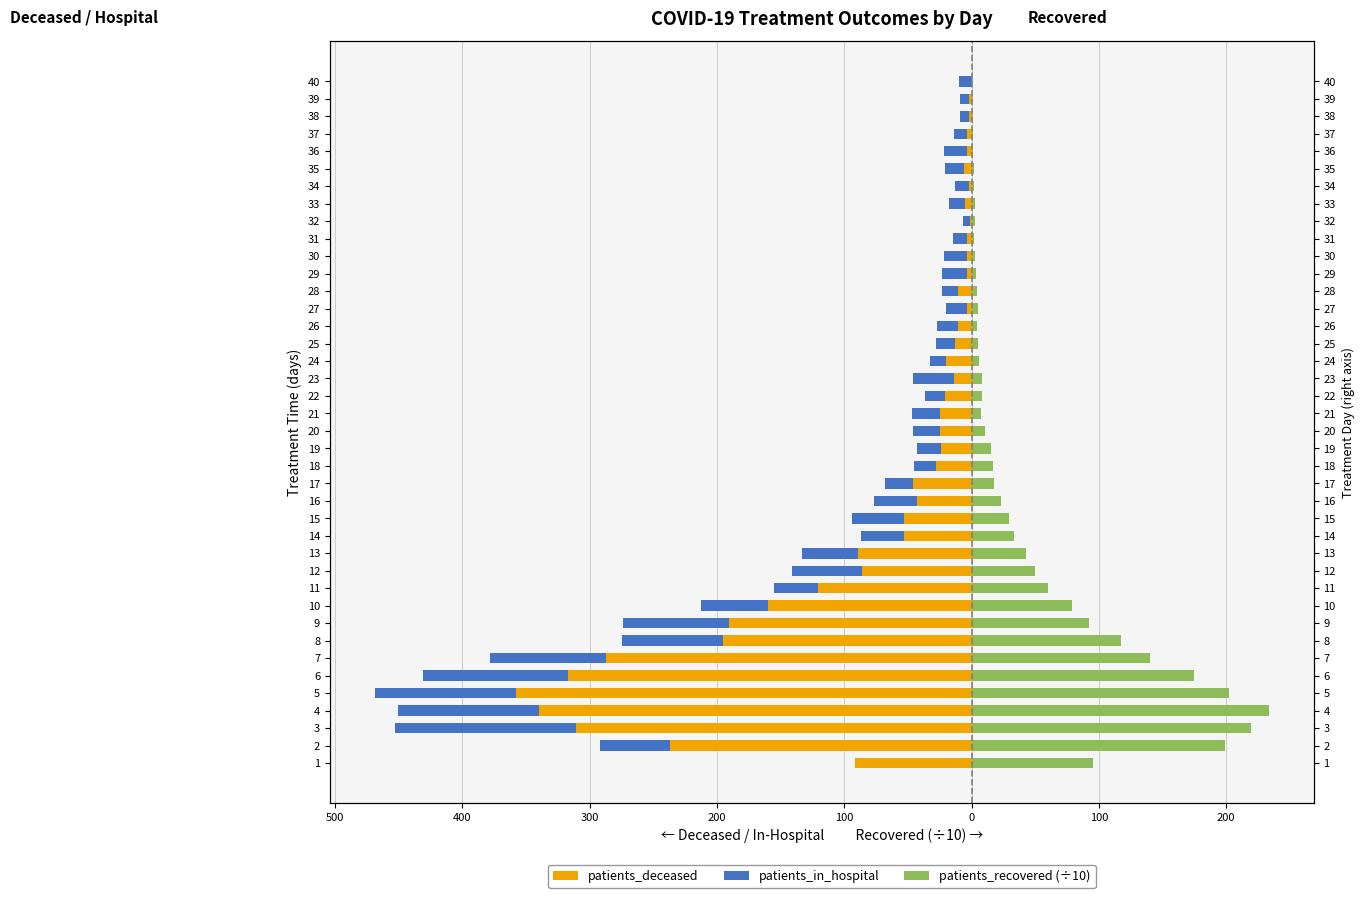

What is the greatest value displayed?

233.5